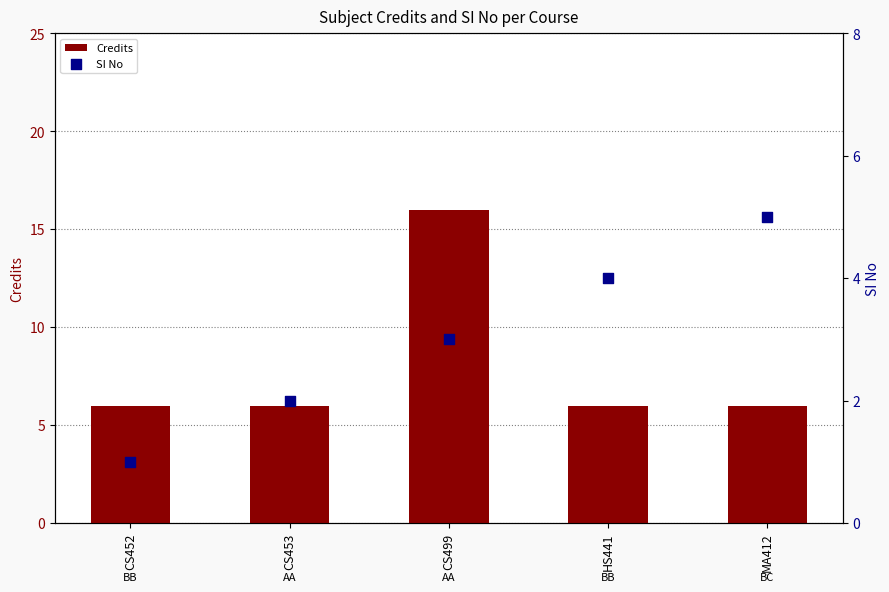

At which category is the sum across all series the highest?

CS499